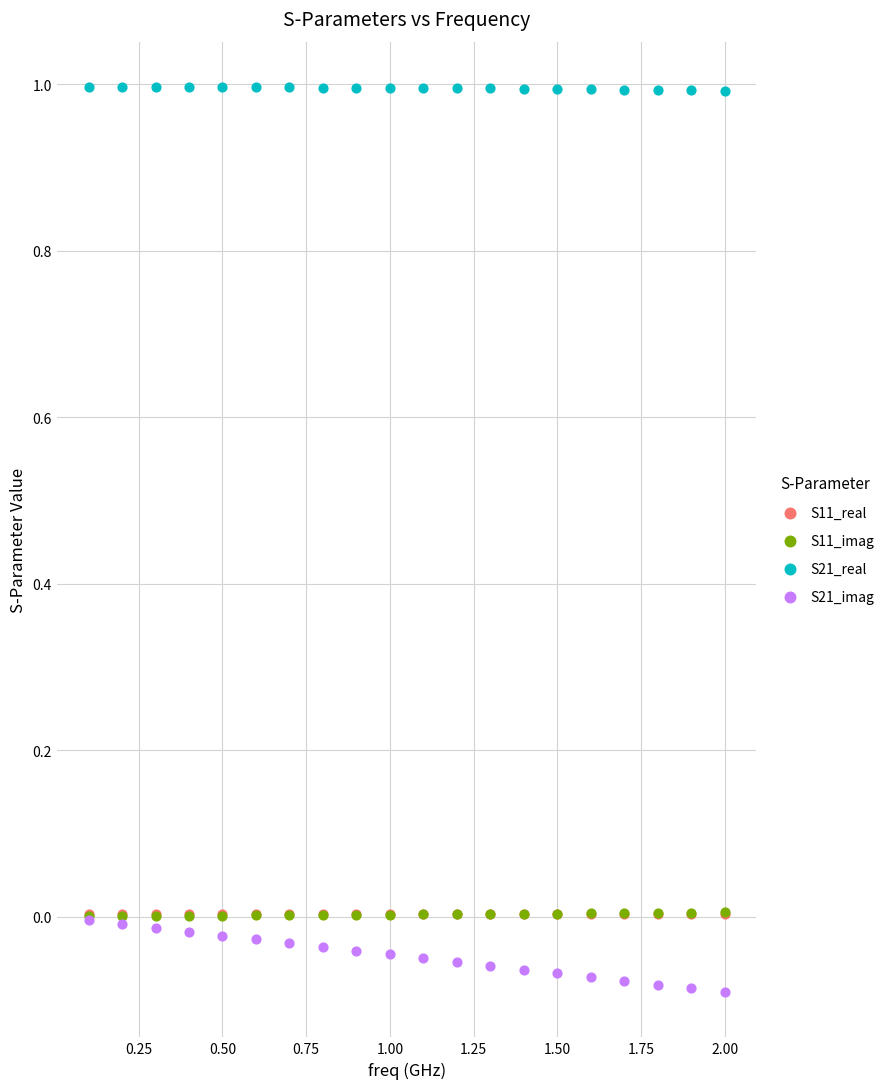

Which series reaches the maximum Y coordinate?

S21_real